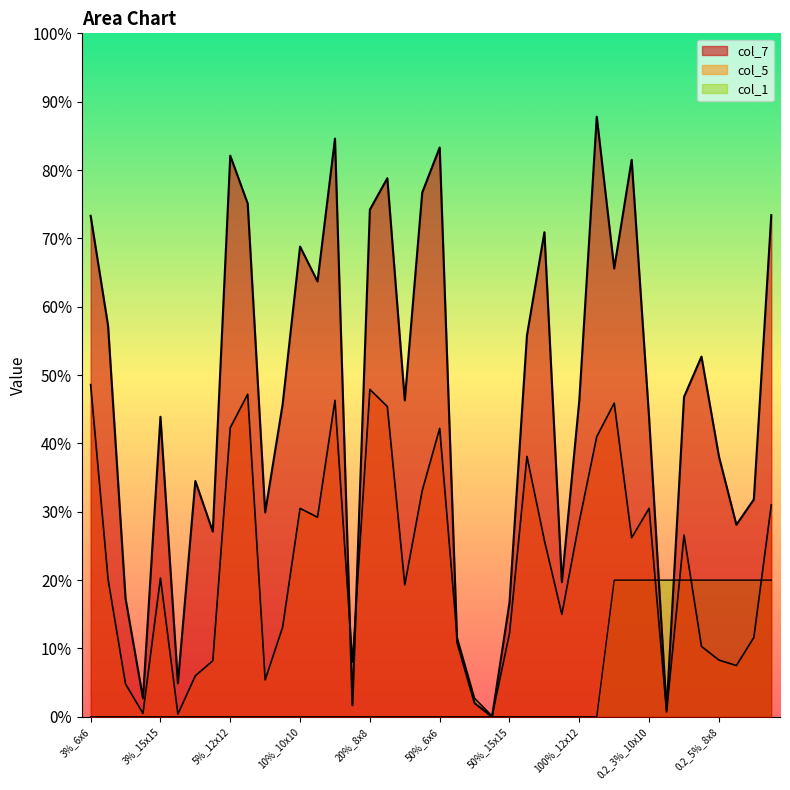

Reading left to right, transcribe all the data shown in this chart.

col_7: 3%_6x6=0.7	3%_8x8=0.6	3%_10x10=0.2	3%_12x12=0.0	3%_15x15=0.4	5%_6x6=0.0	5%_8x8=0.3	5%_10x10=0.3	5%_12x12=0.8	5%_15x15=0.8	10%_6x6=0.3	10%_8x8=0.5	10%_10x10=0.7	10%_12x12=0.6	10%_15x15=0.8	20%_6x6=0.0	20%_8x8=0.7	20%_10x10=0.8	20%_12x12=0.5	20%_15x15=0.8	50%_6x6=0.8	50%_8x8=0.1	50%_10x10=0.0	50%_12x12=0.0	50%_15x15=0.2	100%_6x6=0.6	100%_8x8=0.7	100%_10x10=0.2	100%_12x12=0.5	100%_15x15=0.9	0.2_3%_6x6=0.7	0.2_3%_8x8=0.8	0.2_3%_10x10=0.4	0.2_3%_12x12=0.0	0.2_3%_15x15=0.5	0.2_5%_6x6=0.5	0.2_5%_8x8=0.4	0.2_5%_10x10=0.3	0.2_5%_12x12=0.3	0.2_5%_15x15=0.7
col_5: 3%_6x6=0.5	3%_8x8=0.2	3%_10x10=0.0	3%_12x12=0.0	3%_15x15=0.2	5%_6x6=0.0	5%_8x8=0.1	5%_10x10=0.1	5%_12x12=0.4	5%_15x15=0.5	10%_6x6=0.1	10%_8x8=0.1	10%_10x10=0.3	10%_12x12=0.3	10%_15x15=0.5	20%_6x6=0.1	20%_8x8=0.5	20%_10x10=0.5	20%_12x12=0.2	20%_15x15=0.3	50%_6x6=0.4	50%_8x8=0.1	50%_10x10=0.0	50%_12x12=0.0	50%_15x15=0.1	100%_6x6=0.4	100%_8x8=0.3	100%_10x10=0.1	100%_12x12=0.3	100%_15x15=0.4	0.2_3%_6x6=0.5	0.2_3%_8x8=0.3	0.2_3%_10x10=0.3	0.2_3%_12x12=0.0	0.2_3%_15x15=0.3	0.2_5%_6x6=0.1	0.2_5%_8x8=0.1	0.2_5%_10x10=0.1	0.2_5%_12x12=0.1	0.2_5%_15x15=0.3
col_1: 3%_6x6=0.0	3%_8x8=0.0	3%_10x10=0.0	3%_12x12=0.0	3%_15x15=0.0	5%_6x6=0.0	5%_8x8=0.0	5%_10x10=0.0	5%_12x12=0.0	5%_15x15=0.0	10%_6x6=0.0	10%_8x8=0.0	10%_10x10=0.0	10%_12x12=0.0	10%_15x15=0.0	20%_6x6=0.0	20%_8x8=0.0	20%_10x10=0.0	20%_12x12=0.0	20%_15x15=0.0	50%_6x6=0.0	50%_8x8=0.0	50%_10x10=0.0	50%_12x12=0.0	50%_15x15=0.0	100%_6x6=0.0	100%_8x8=0.0	100%_10x10=0.0	100%_12x12=0.0	100%_15x15=0.0	0.2_3%_6x6=0.2	0.2_3%_8x8=0.2	0.2_3%_10x10=0.2	0.2_3%_12x12=0.2	0.2_3%_15x15=0.2	0.2_5%_6x6=0.2	0.2_5%_8x8=0.2	0.2_5%_10x10=0.2	0.2_5%_12x12=0.2	0.2_5%_15x15=0.2